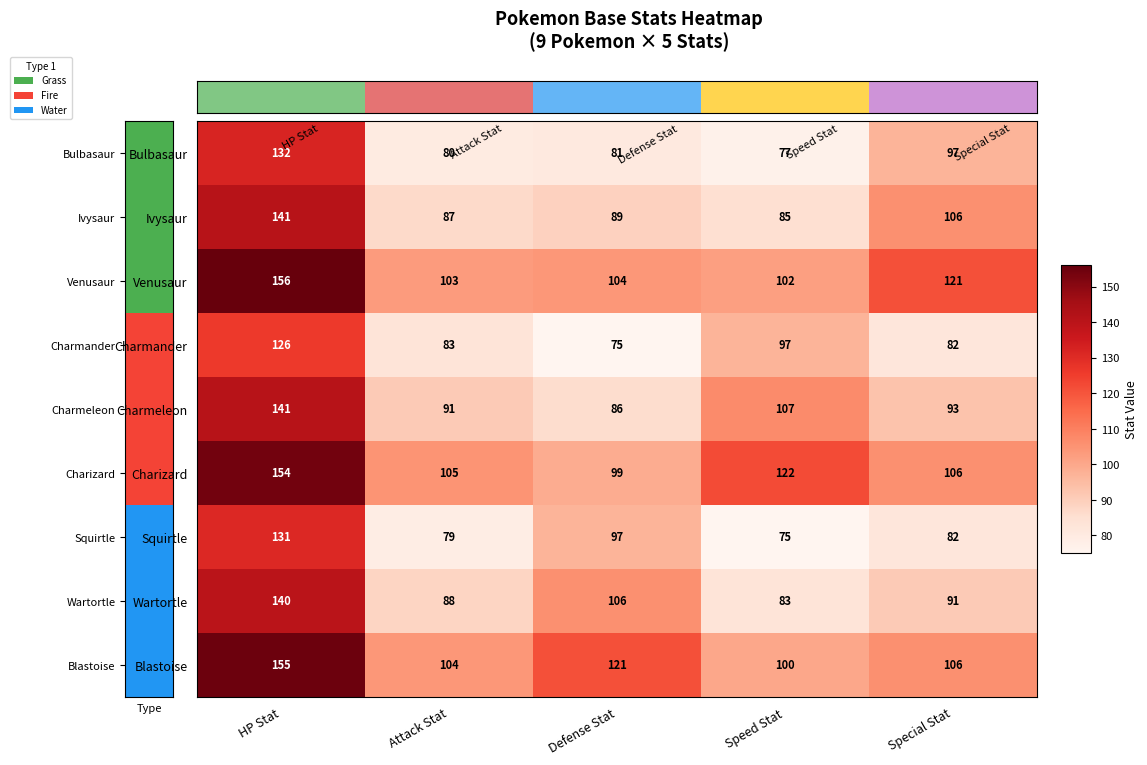

What is the difference between the Blastoise values at HP Stat and Special Stat?

49